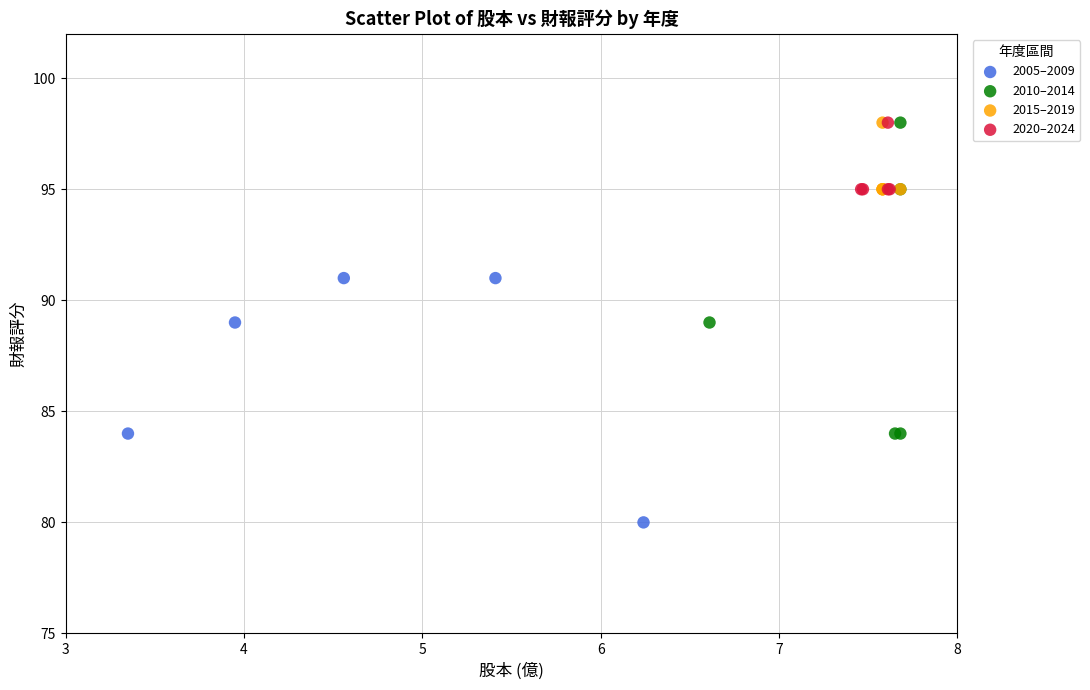

Which series has the largest Y range (max minus min)?

2010–2014